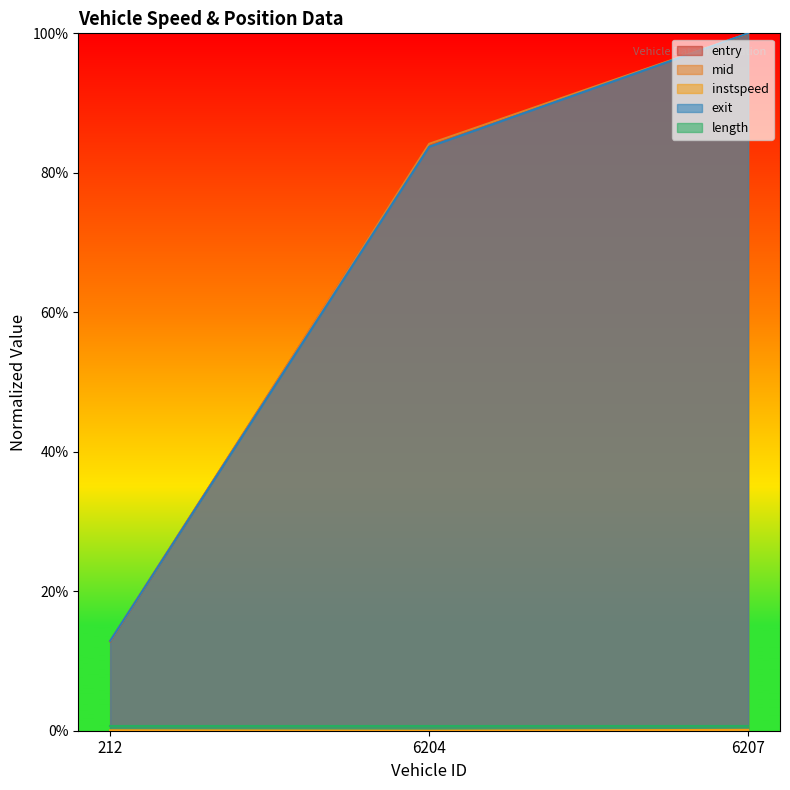

What is the spread (max minus min) of values at 212?

0.1